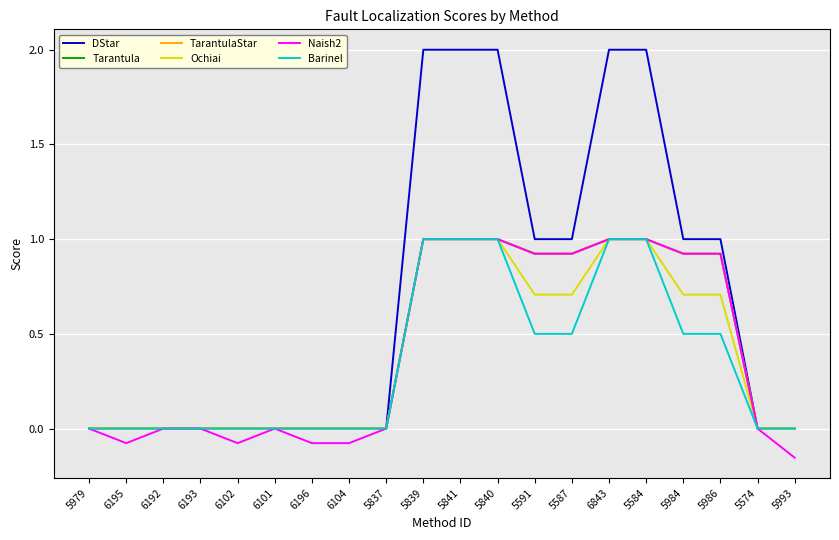

Reading left to right, transcribe all the data shown in this chart.

DStar: 5979=0.0	6195=0.0	6192=0.0	6193=0.0	6102=0.0	6101=0.0	6196=0.0	6104=0.0	5837=0.0	5839=2.0	5841=2.0	5840=2.0	5591=1.0	5587=1.0	6843=2.0	5584=2.0	5984=1.0	5986=1.0	5574=0.0	5993=0.0
Tarantula: 5979=0.0	6195=0.0	6192=0.0	6193=0.0	6102=0.0	6101=0.0	6196=0.0	6104=0.0	5837=0.0	5839=1.0	5841=1.0	5840=1.0	5591=0.9	5587=0.9	6843=1.0	5584=1.0	5984=0.9	5986=0.9	5574=0.0	5993=0.0
TarantulaStar: 5979=0.0	6195=0.0	6192=0.0	6193=0.0	6102=0.0	6101=0.0	6196=0.0	6104=0.0	5837=0.0	5839=1.0	5841=1.0	5840=1.0	5591=0.9	5587=0.9	6843=1.0	5584=1.0	5984=0.9	5986=0.9	5574=0.0	5993=0.0
Ochiai: 5979=0.0	6195=0.0	6192=0.0	6193=0.0	6102=0.0	6101=0.0	6196=0.0	6104=0.0	5837=0.0	5839=1.0	5841=1.0	5840=1.0	5591=0.7	5587=0.7	6843=1.0	5584=1.0	5984=0.7	5986=0.7	5574=0.0	5993=0.0
Naish2: 5979=0.0	6195=-0.1	6192=0.0	6193=0.0	6102=-0.1	6101=0.0	6196=-0.1	6104=-0.1	5837=0.0	5839=1.0	5841=1.0	5840=1.0	5591=0.9	5587=0.9	6843=1.0	5584=1.0	5984=0.9	5986=0.9	5574=0.0	5993=-0.2
Barinel: 5979=0.0	6195=0.0	6192=0.0	6193=0.0	6102=0.0	6101=0.0	6196=0.0	6104=0.0	5837=0.0	5839=1.0	5841=1.0	5840=1.0	5591=0.5	5587=0.5	6843=1.0	5584=1.0	5984=0.5	5986=0.5	5574=0.0	5993=0.0